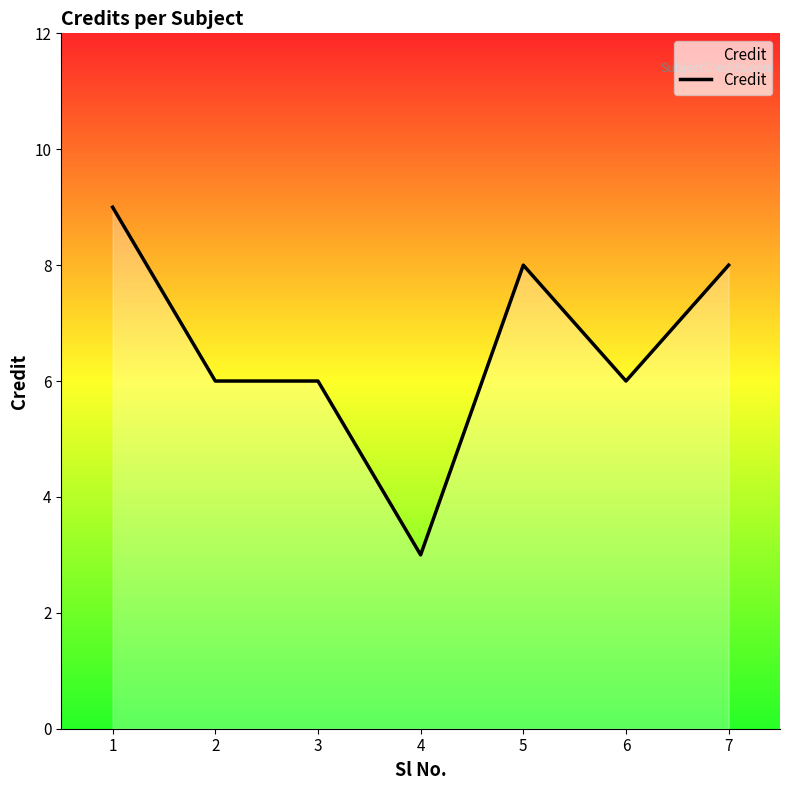

Which category has the highest value across all series?

1